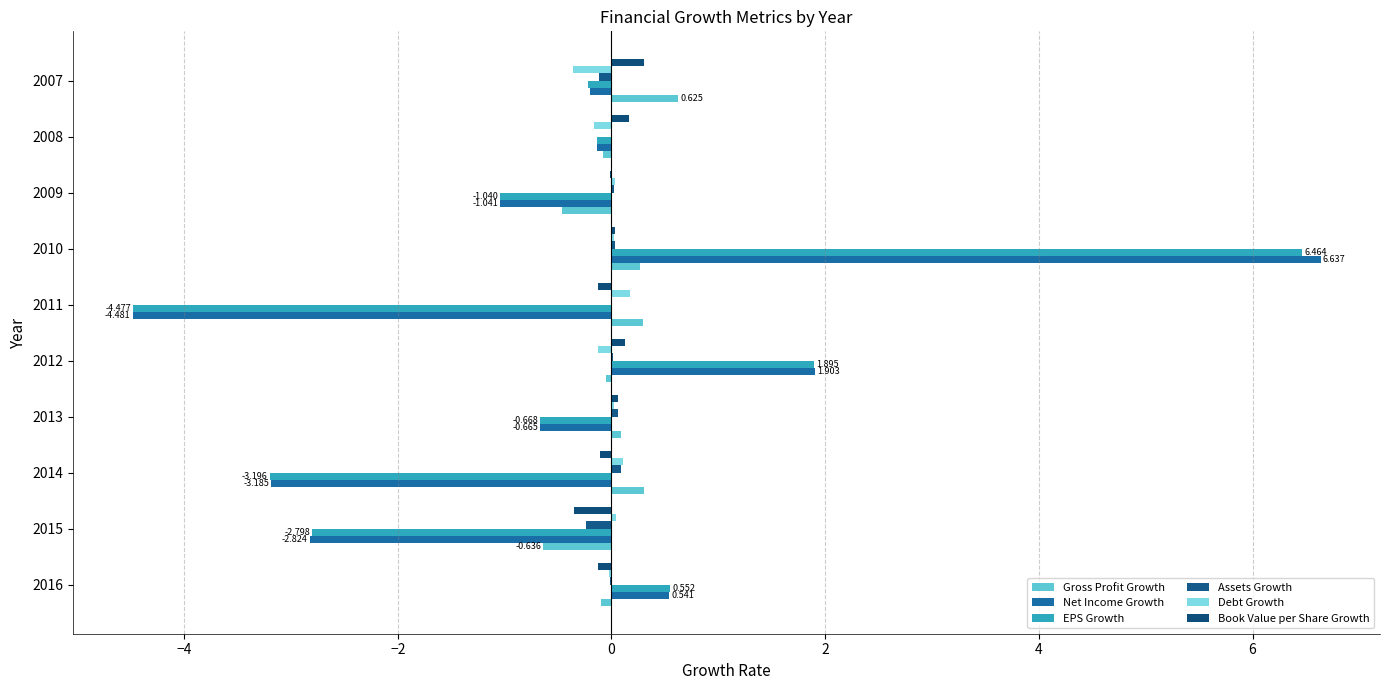

How many data points does each series have?

10